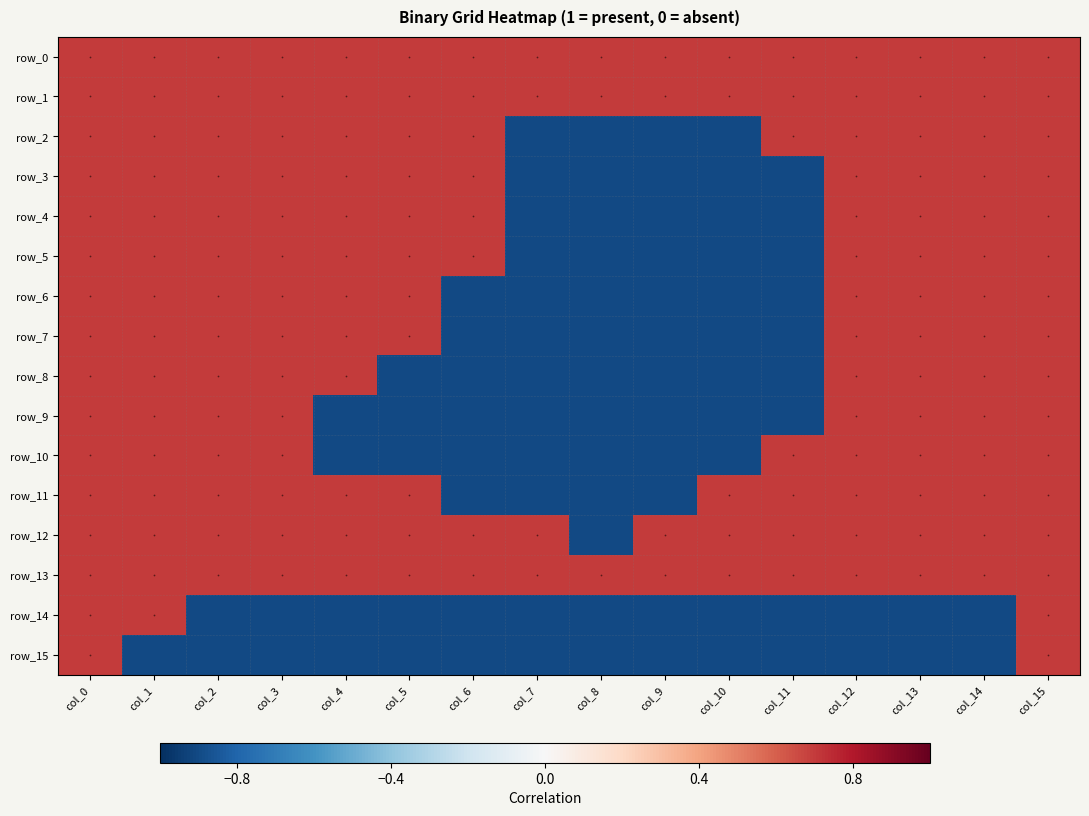

Count the number of data series in this chart.

16